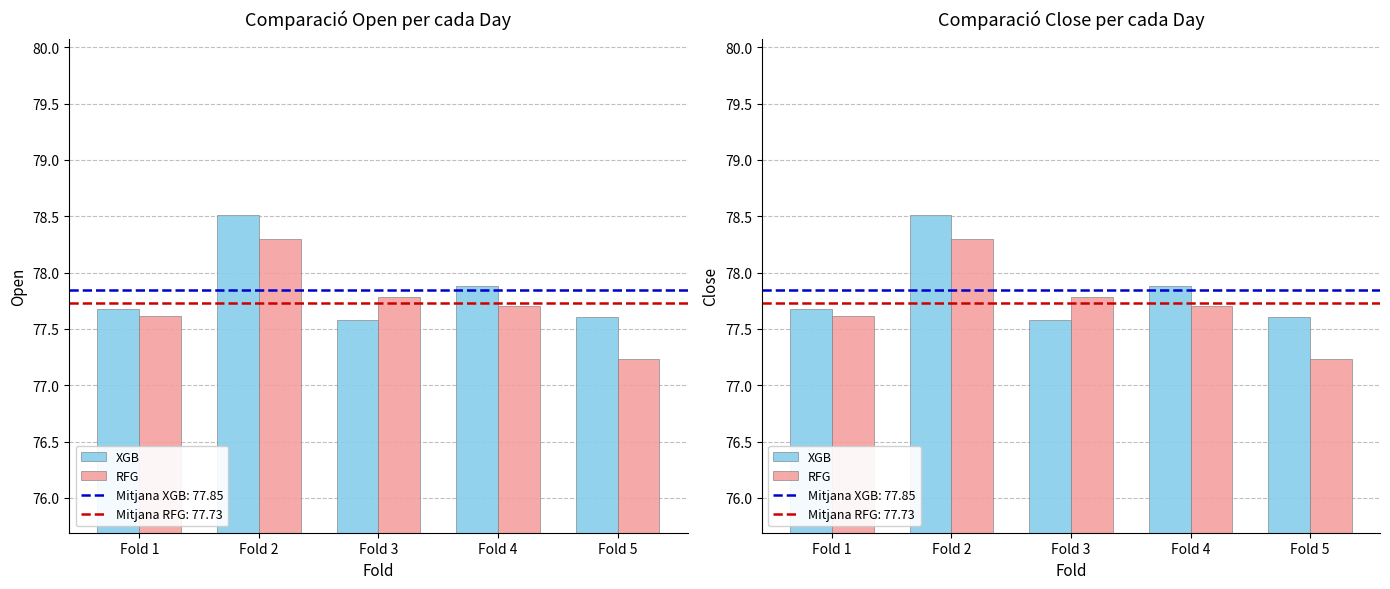

Does the chart contain any negative values?

No